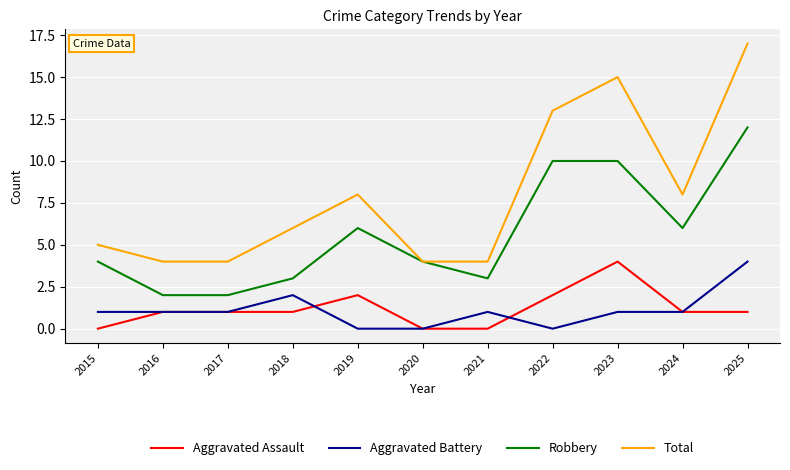

Which series changed the most between 2016 and 2022?

Total